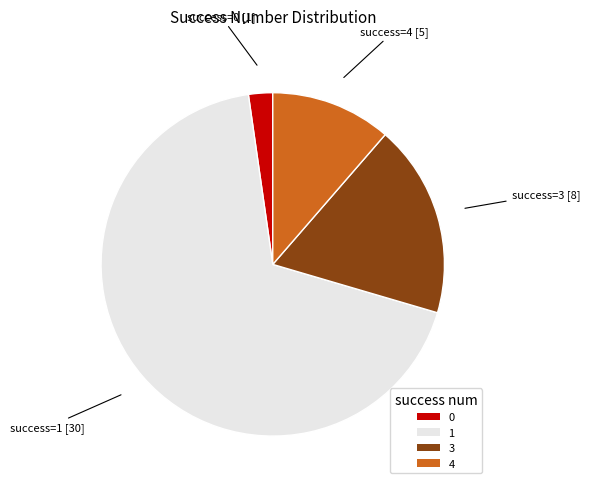

Does 4 account for over 50% of the chart?

No